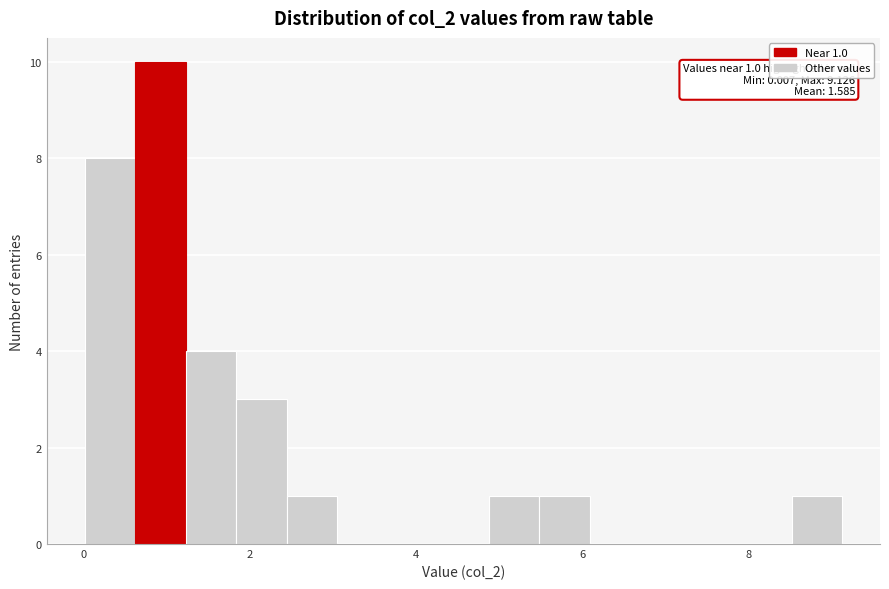

Around what value on the x-axis is the tallest bar? Give the approximate position of its centre, as read against the axis.

1.0